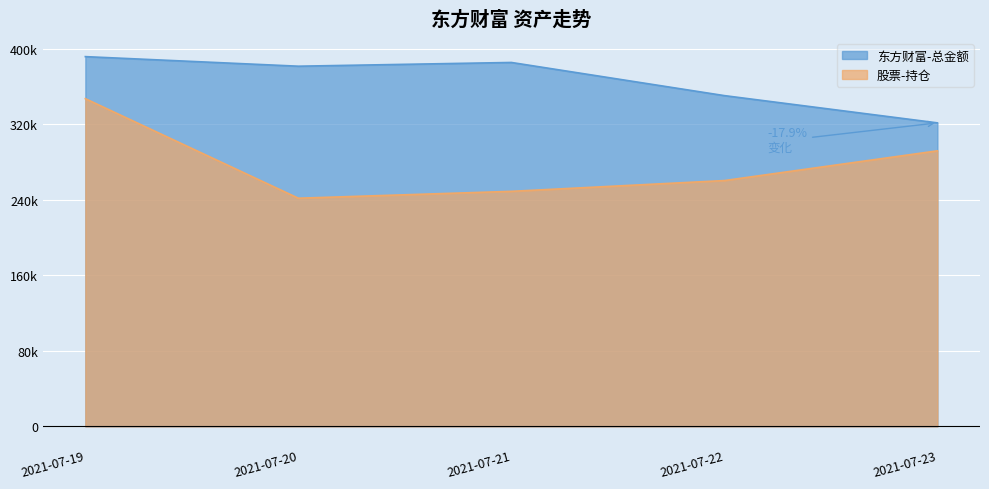

Which series has the largest total across all categories?

东方财富-总金额